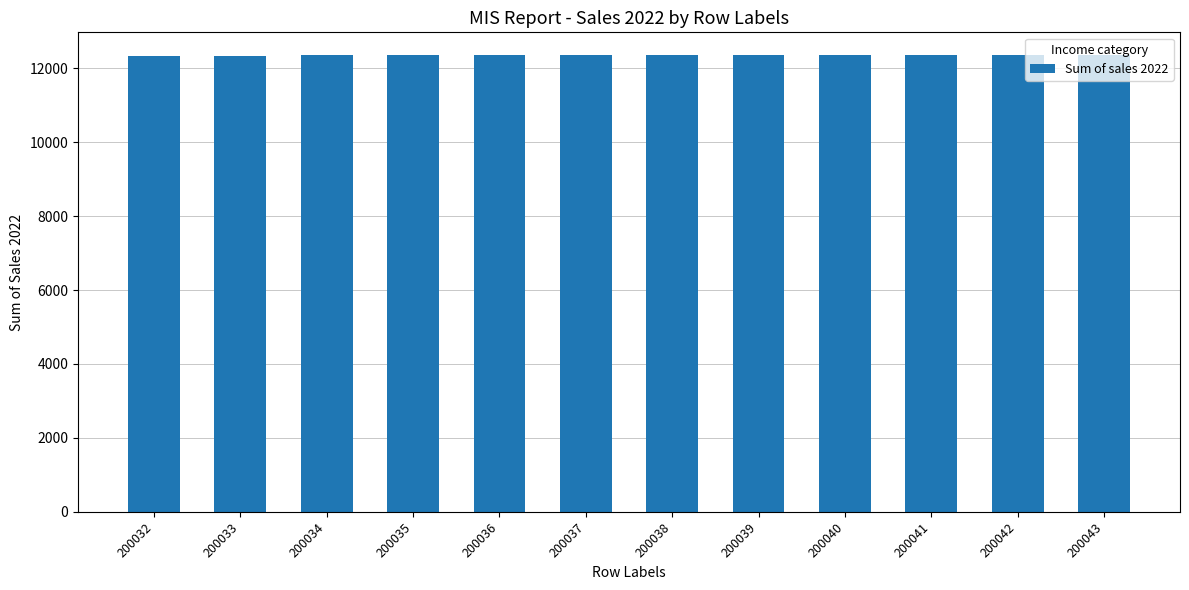

How many data points does each series have?

12